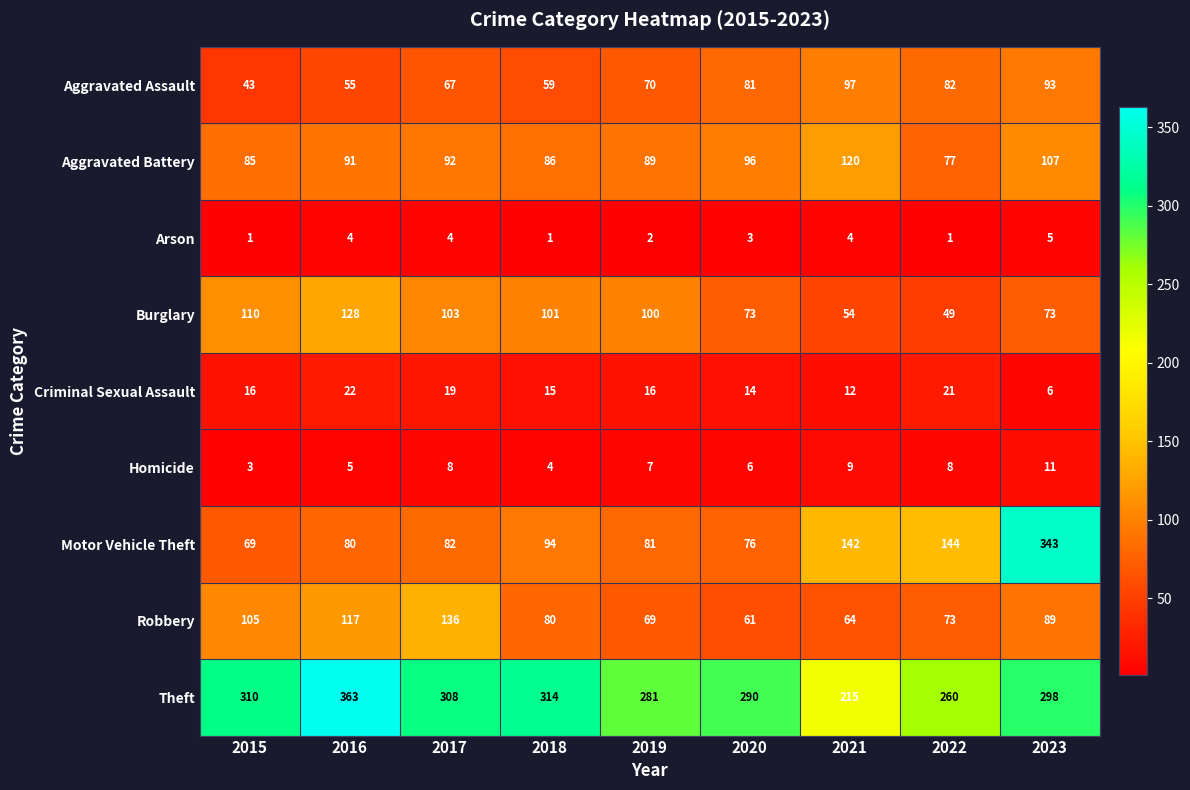

What is the lowest value of the Aggravated Assault series?

43